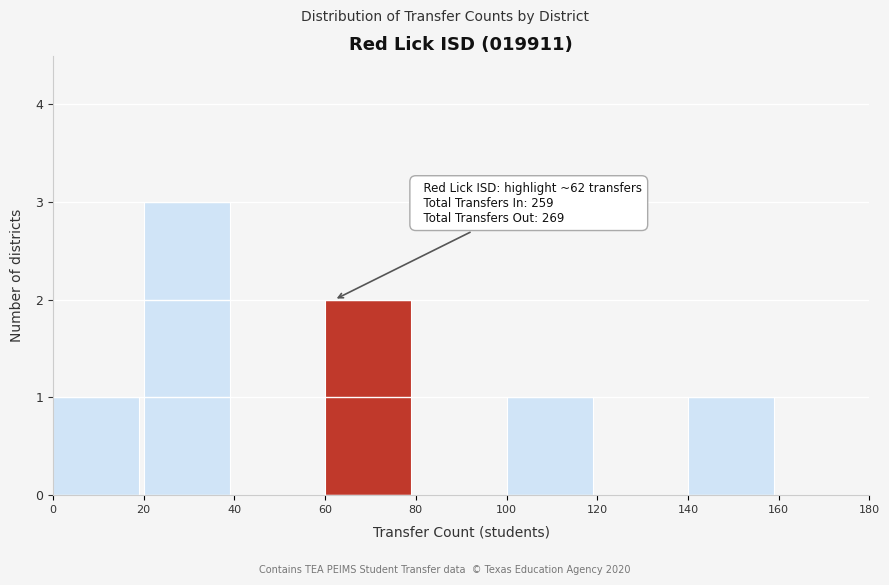

Which range on the x-axis has the tallest bar?

20 to 40